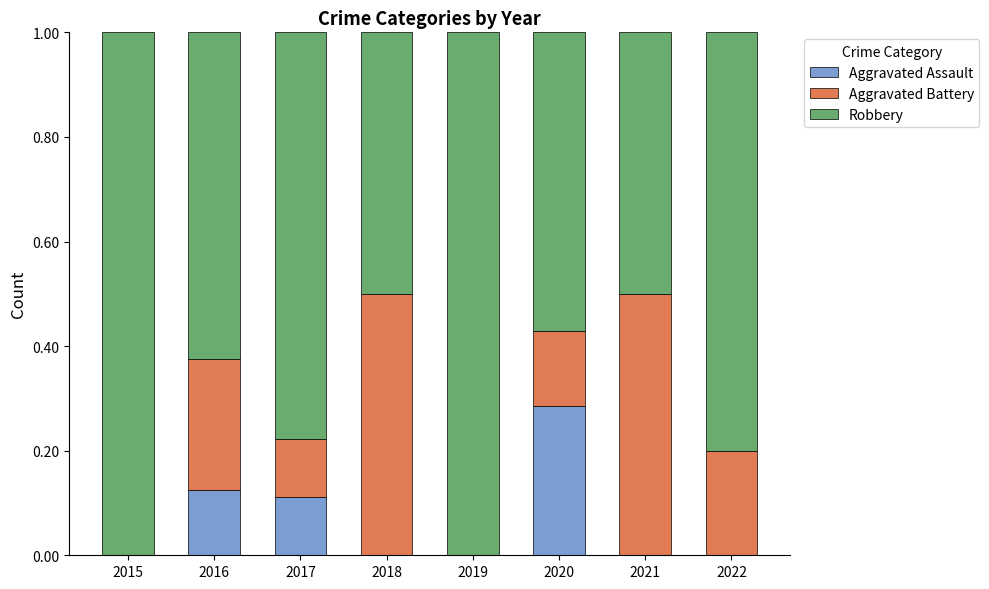

Is it true that Aggravated Assault equals 0.0 at 2022?

True